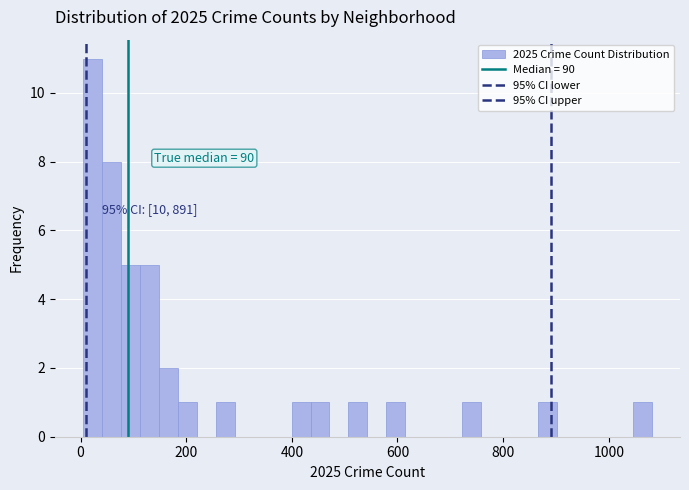

Read against the x-axis, roughly where is the centre of the tallest bar?

20